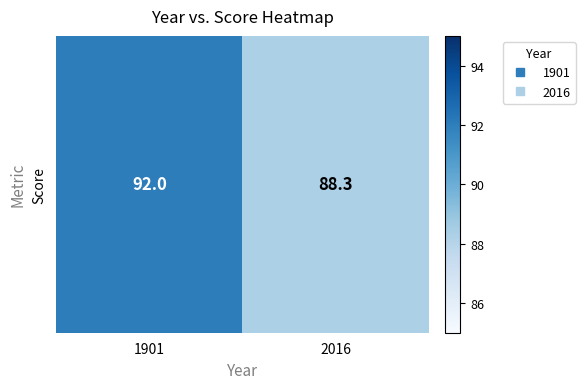

Rank the categories by value from lowest to highest.

2016, 1901